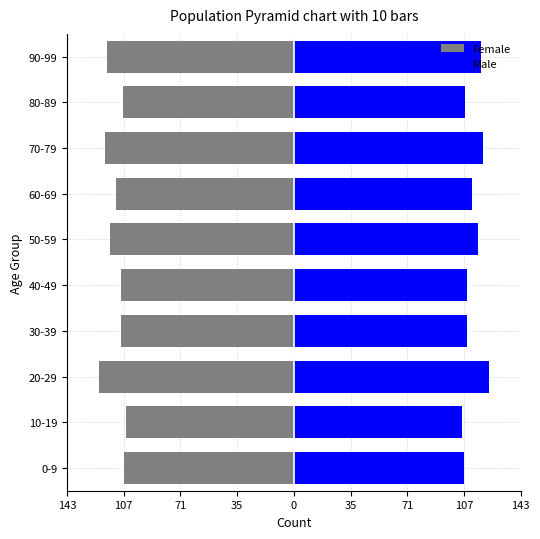

At 80-89, list the series in order from largest to smallest.

Male, Female